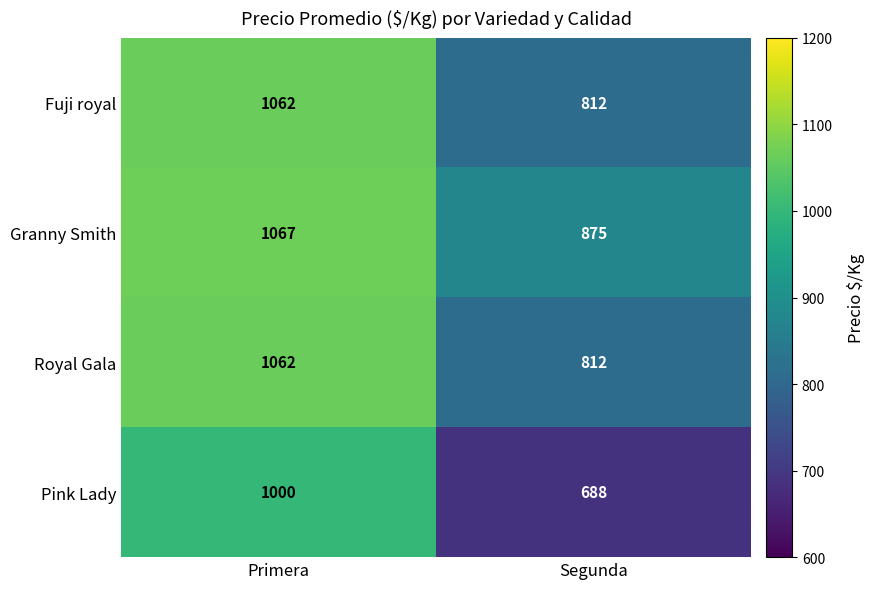

What is the maximum value shown in the chart?

1067